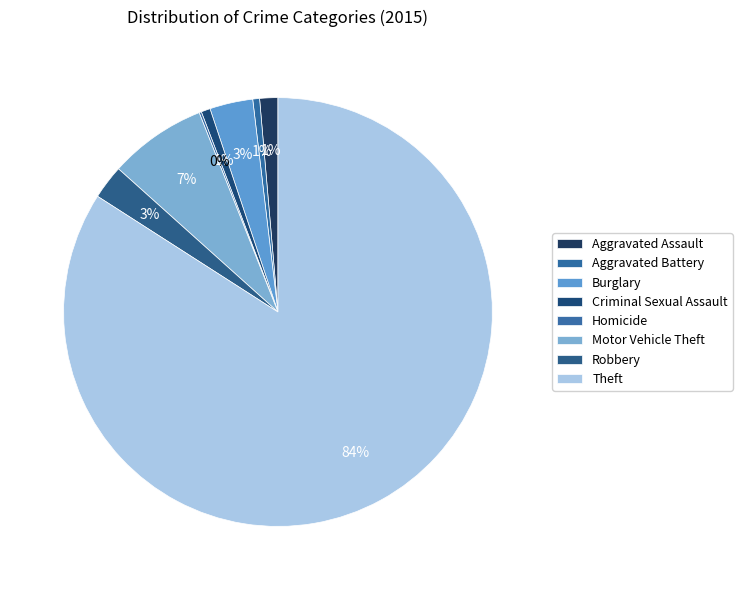

The Aggravated Battery slice represents 14% of the pie. True or false?

False